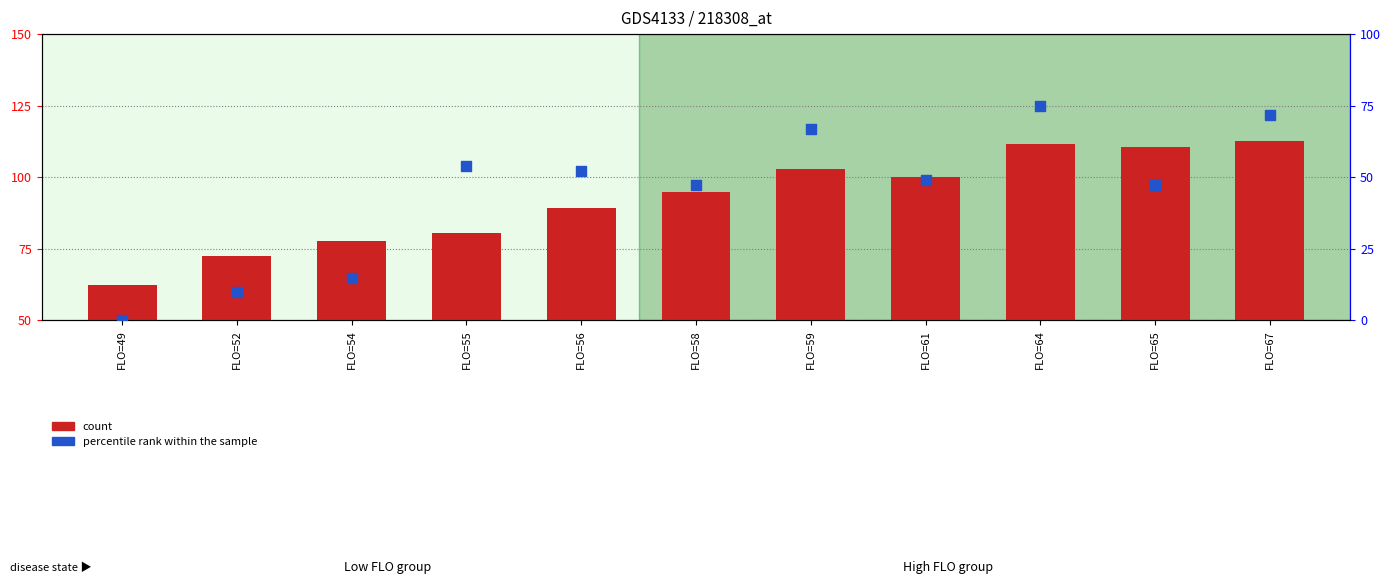

At which category is the sum across all series the highest?

FLO=64